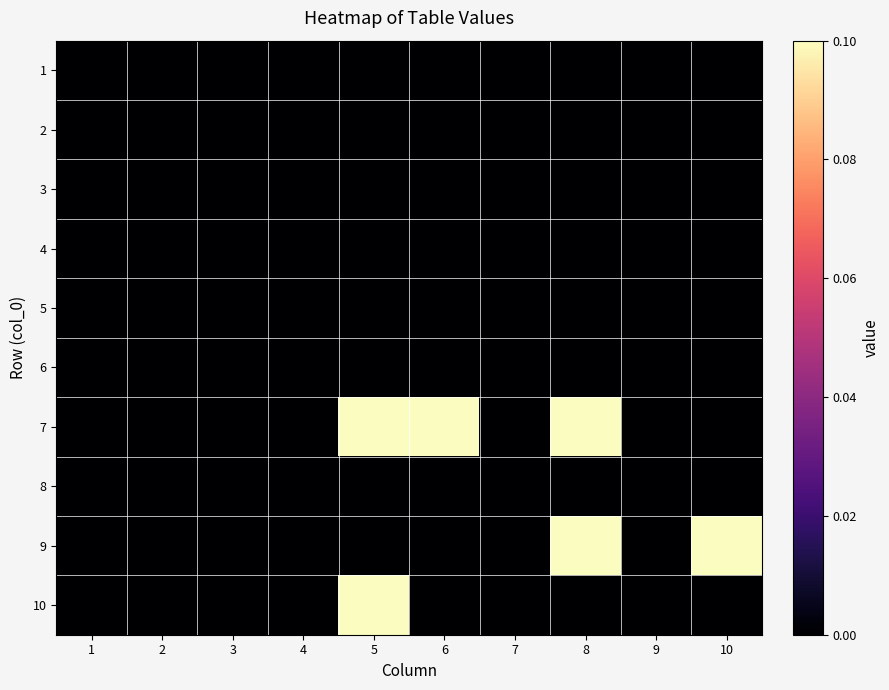

List the series in order of their peak value, highest first.

7, 9, 10, 1, 2, 3, 4, 5, 6, 8